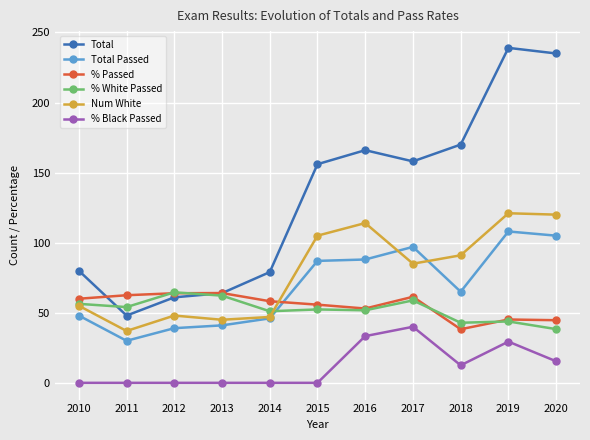

Between which two adjacent categories do % Passed and Total Passed first intersect?

2014 and 2015